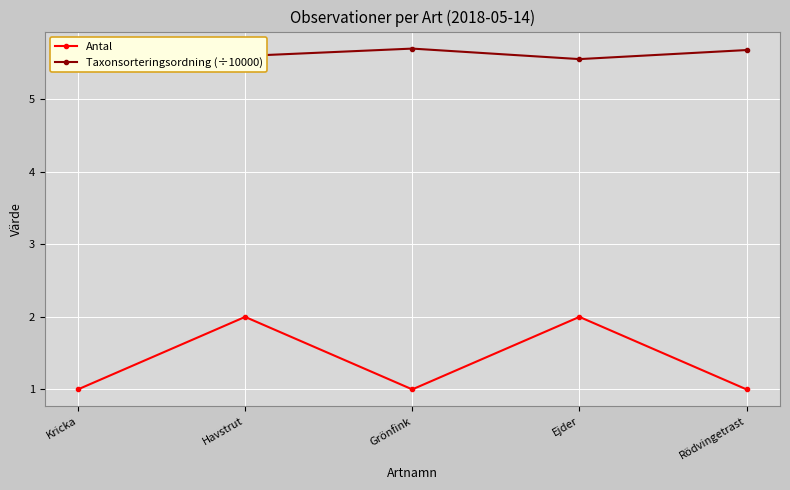

True or false: Antal and Taxonsorteringsordning (÷10000) cross at least once.

False